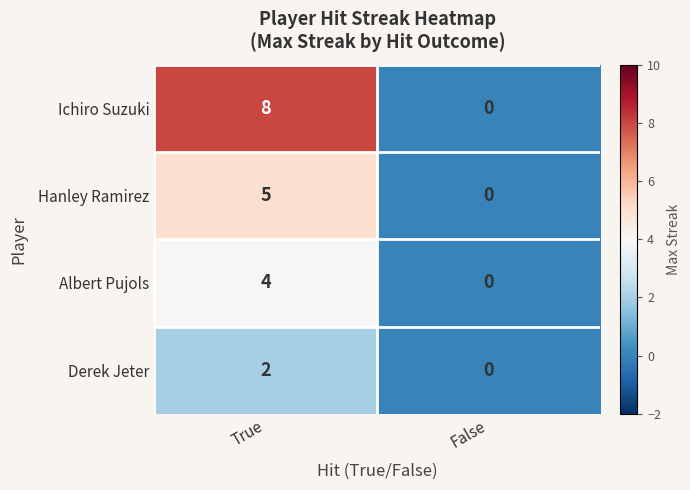

At which category is the sum across all series the highest?

True